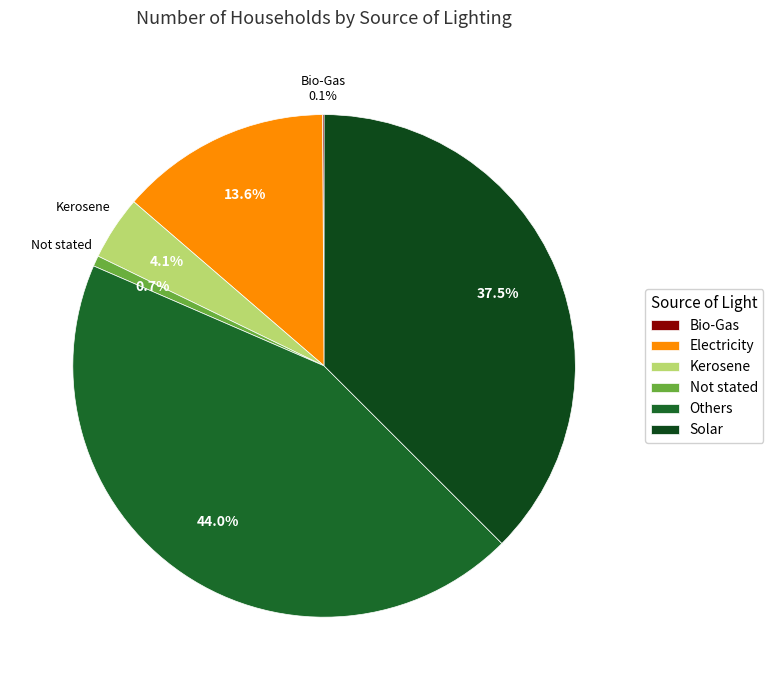

Count the number of slices in the pie.

6